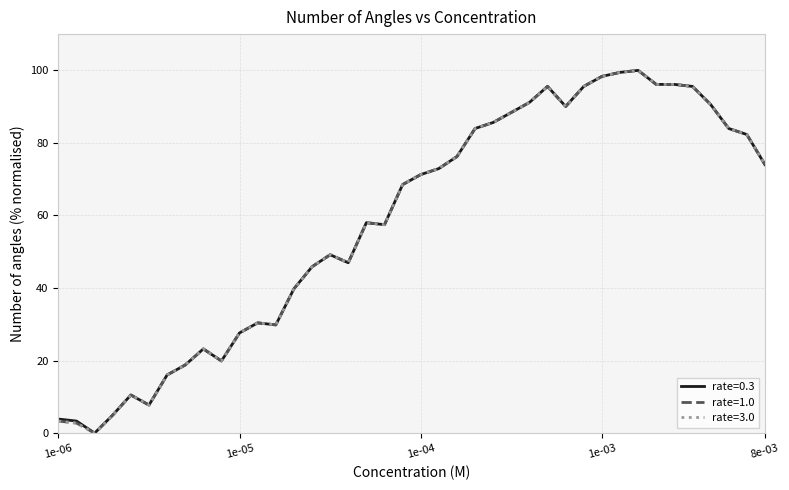

At how many categories does at least one series exceed 10?

35